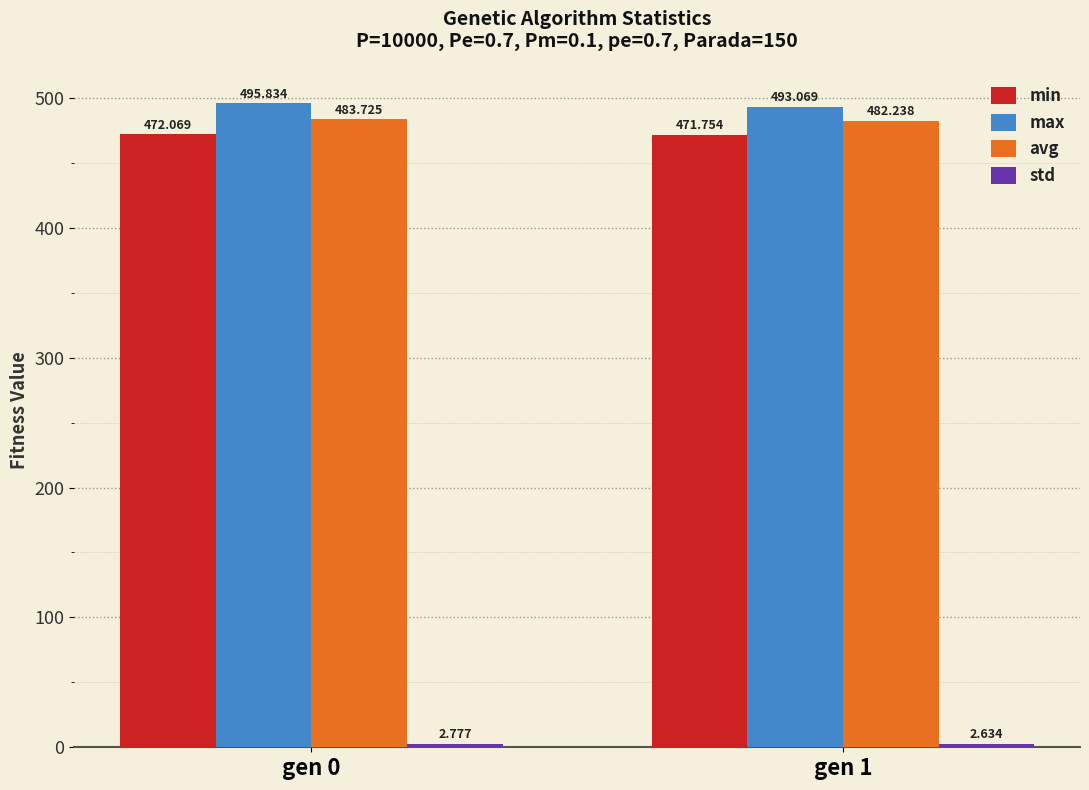

Which series has the largest total across all categories?

max